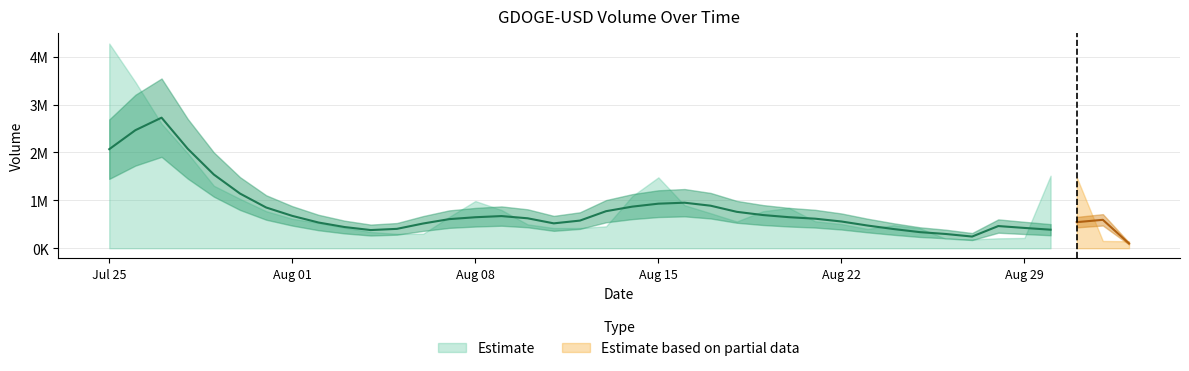

True or false: Volume_high and Volume_low cross at least once.

False